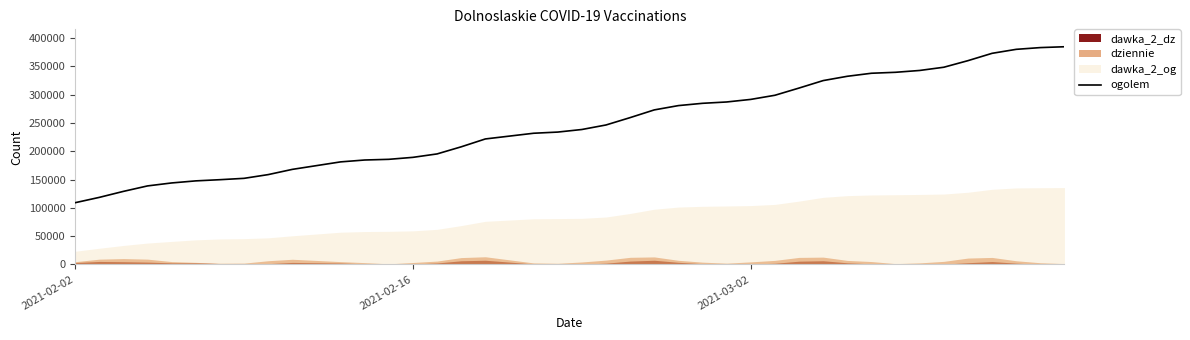

The value of ogolem at 2021-03-02 is 163034. True or false?

False